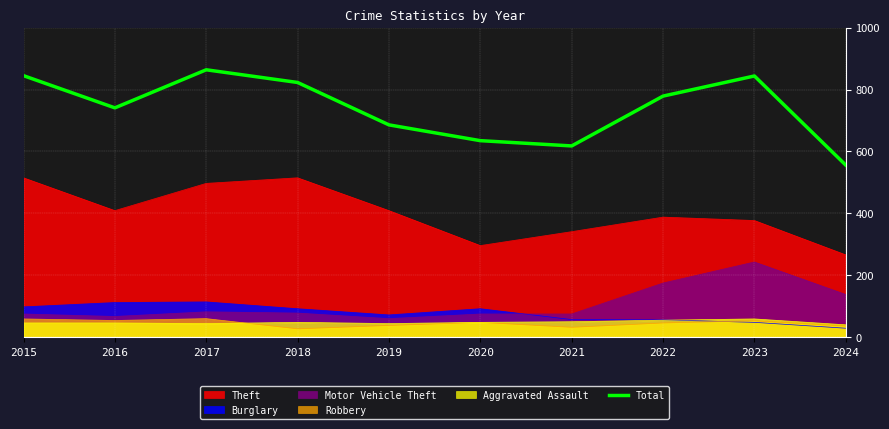

List the labels in order of value, smallest first.

2024, 2021, 2020, 2019, 2016, 2022, 2018, 2023, 2015, 2017